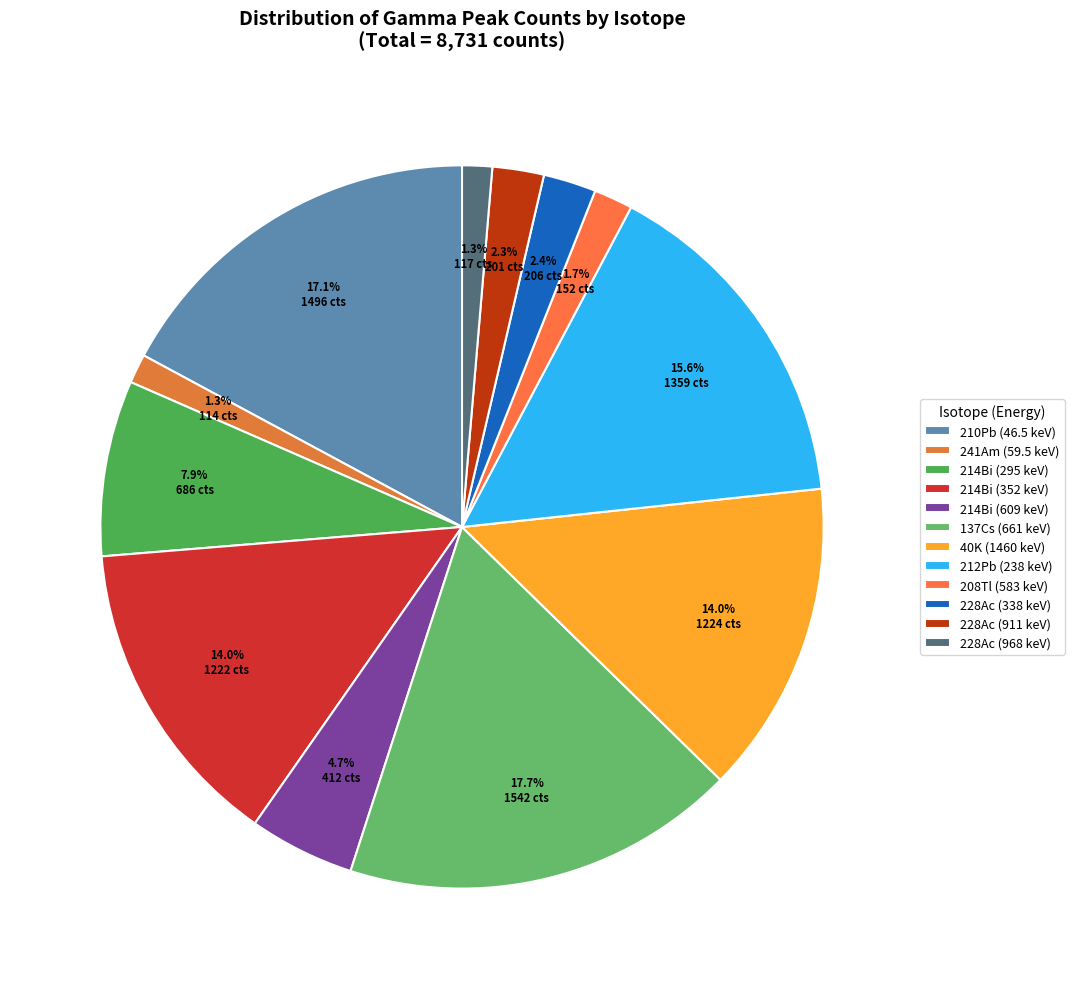

To the nearest percent, what portion does 137Cs (661 keV) represent?

18%